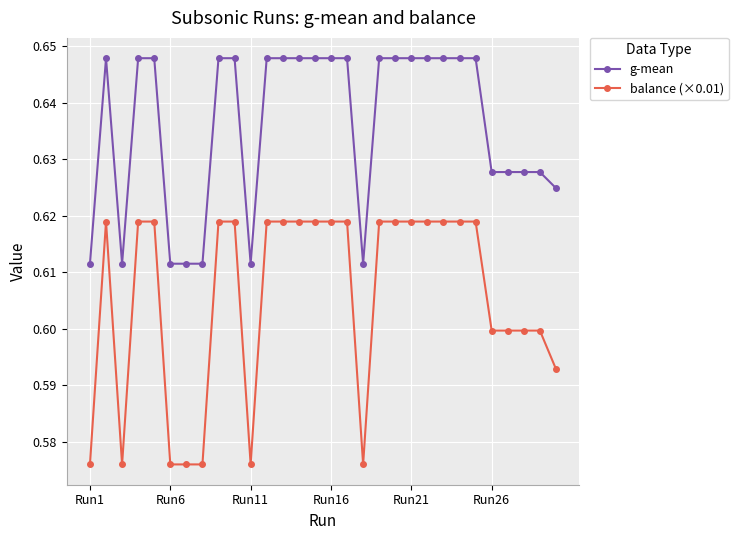

Rank the series by their average value, from lowest to highest.

balance (×0.01), g-mean